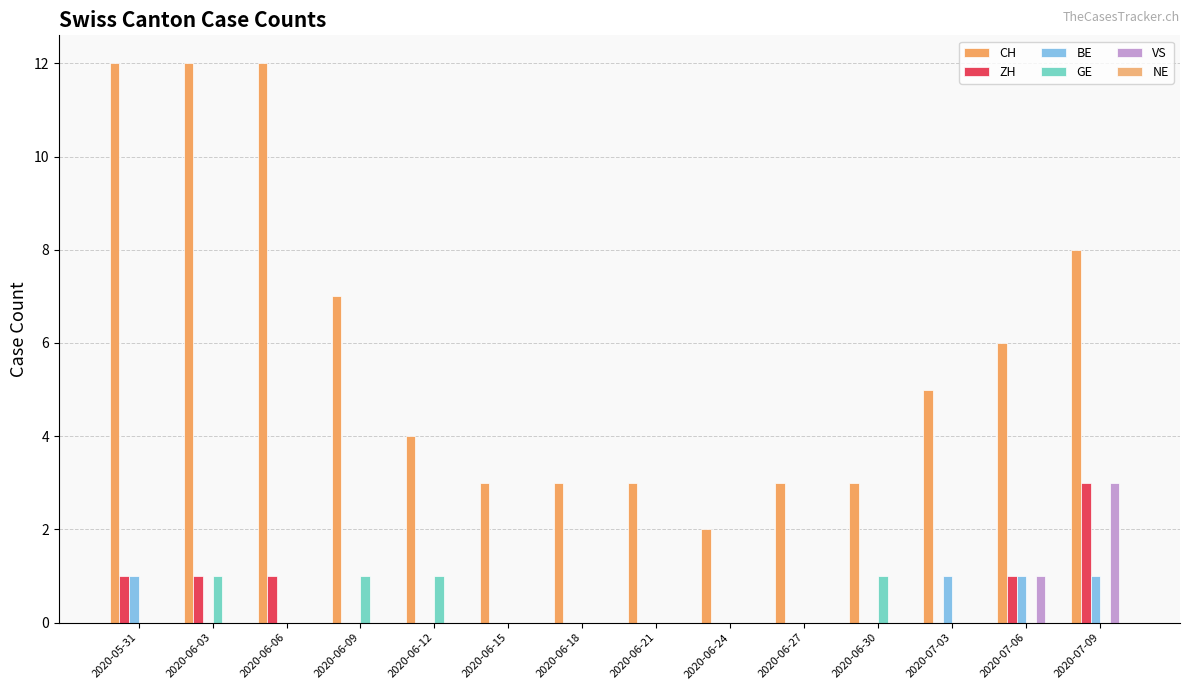

The value of CH at 2020-07-06 is 6. True or false?

True